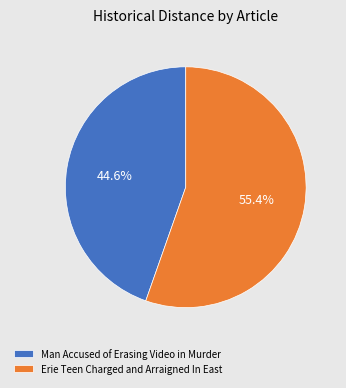

What is the majority slice?

Erie Teen Charged and Arraigned In East